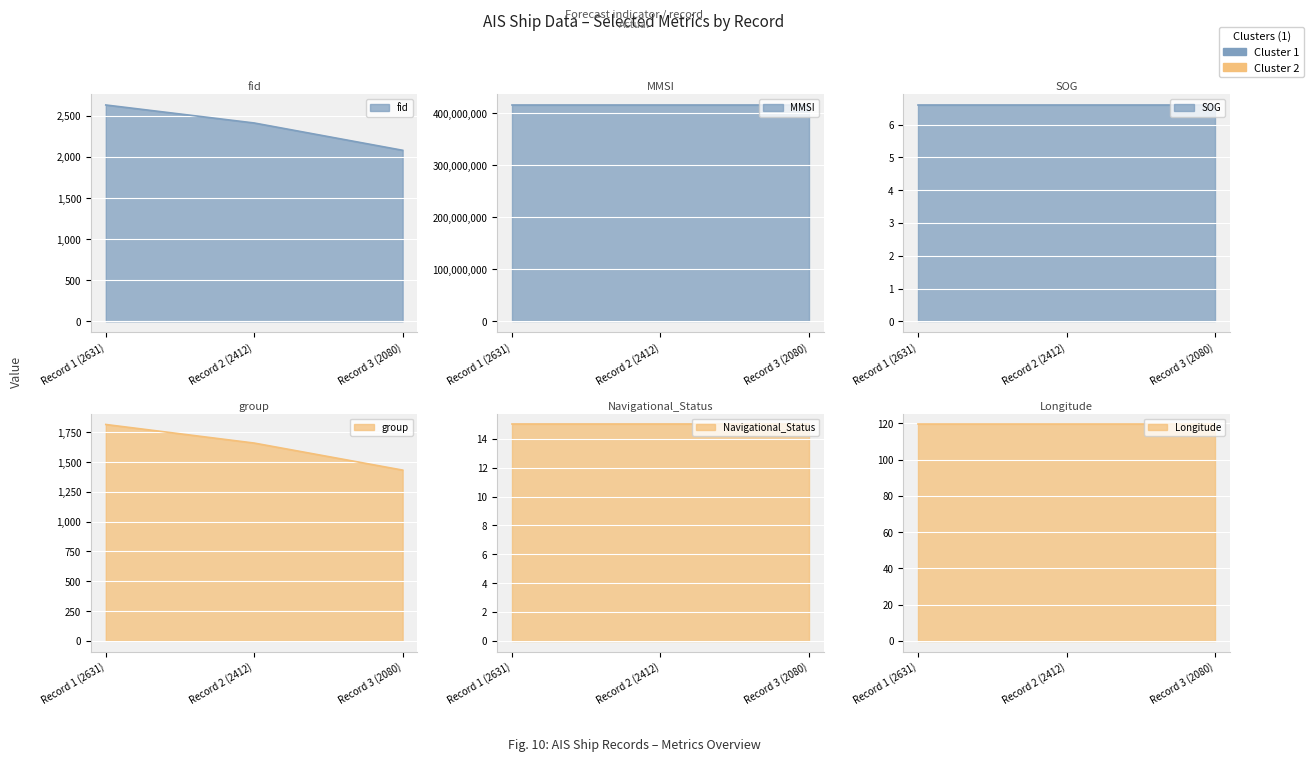

What is the value of the SOG point at the 1st from the left?

6.6